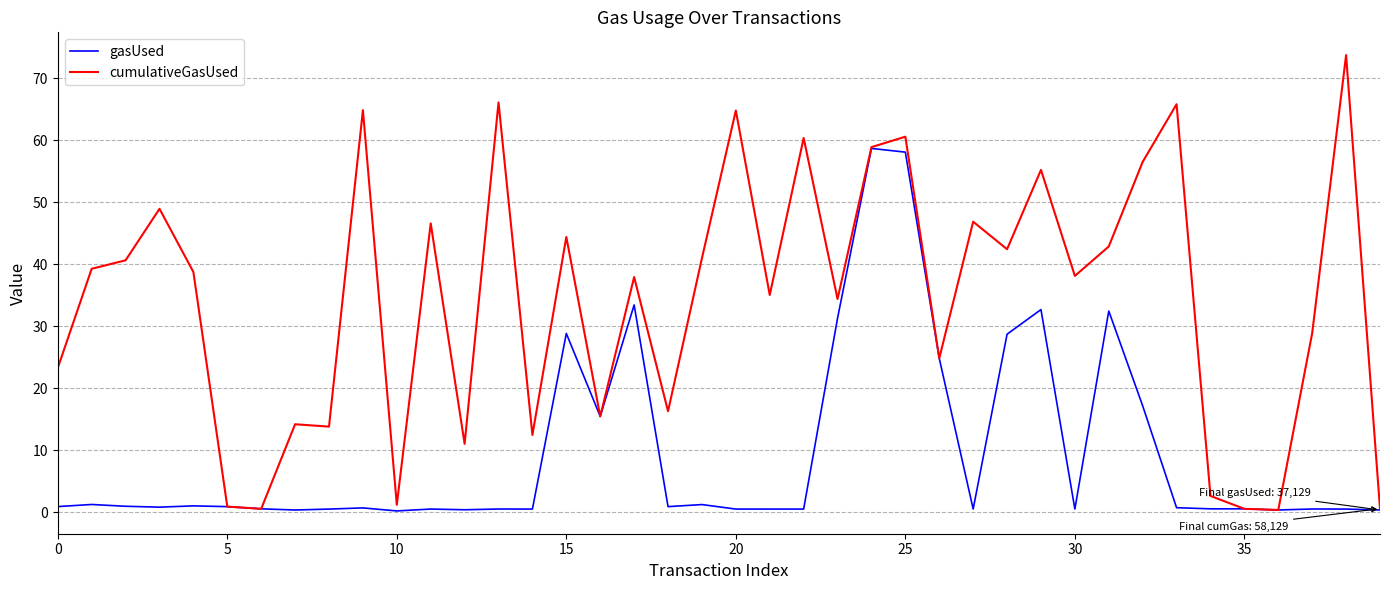

What is the greatest value displayed?

73.8